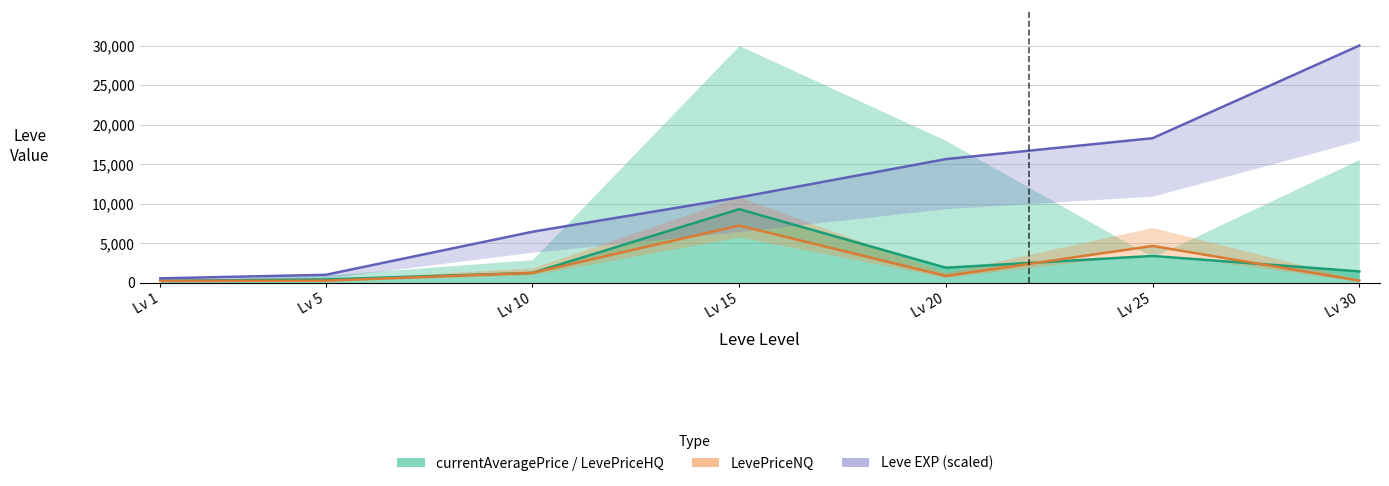

How many series are shown in this chart?

3